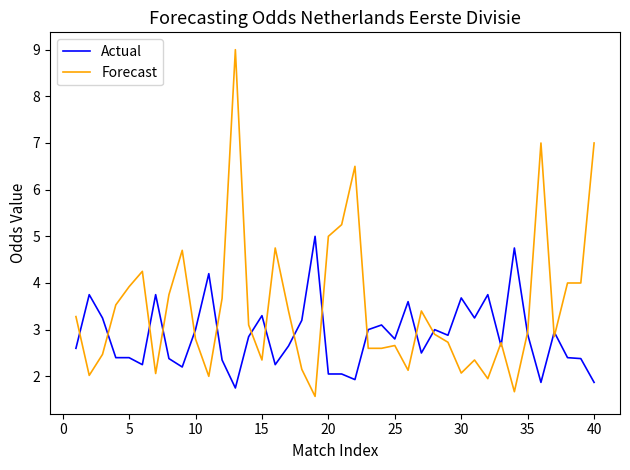

List the series in order of their peak value, highest first.

Forecast, Actual